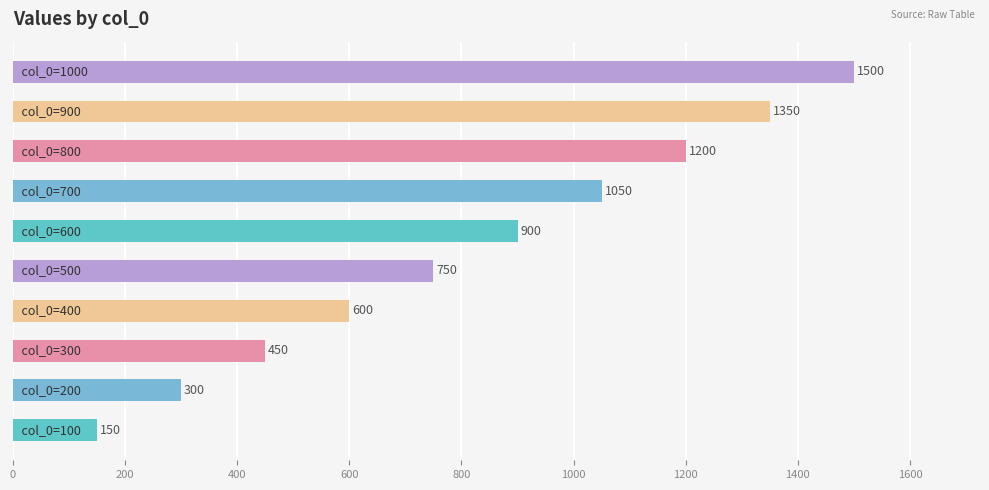

What is the difference between the maximum and second lowest values?

1200